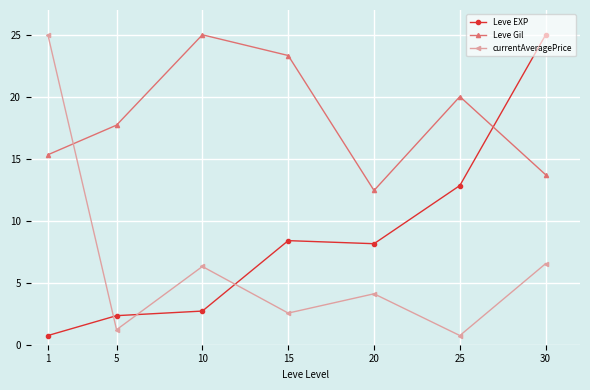

What is the spread (max minus min) of values at 15?

20.8